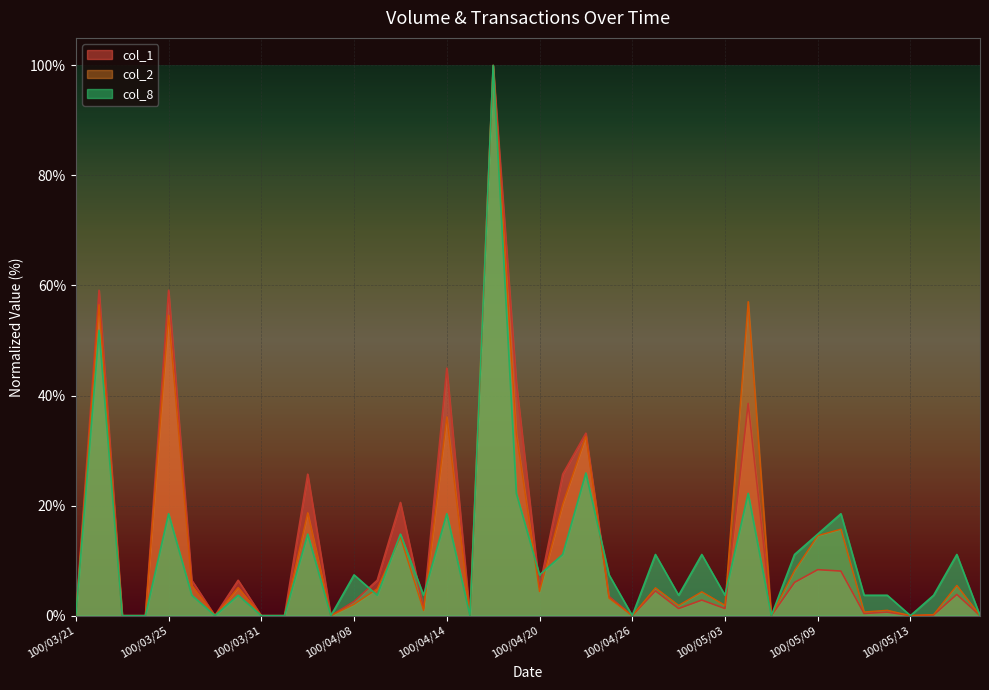

How many times do col_8 and col_2 cross each other?

7